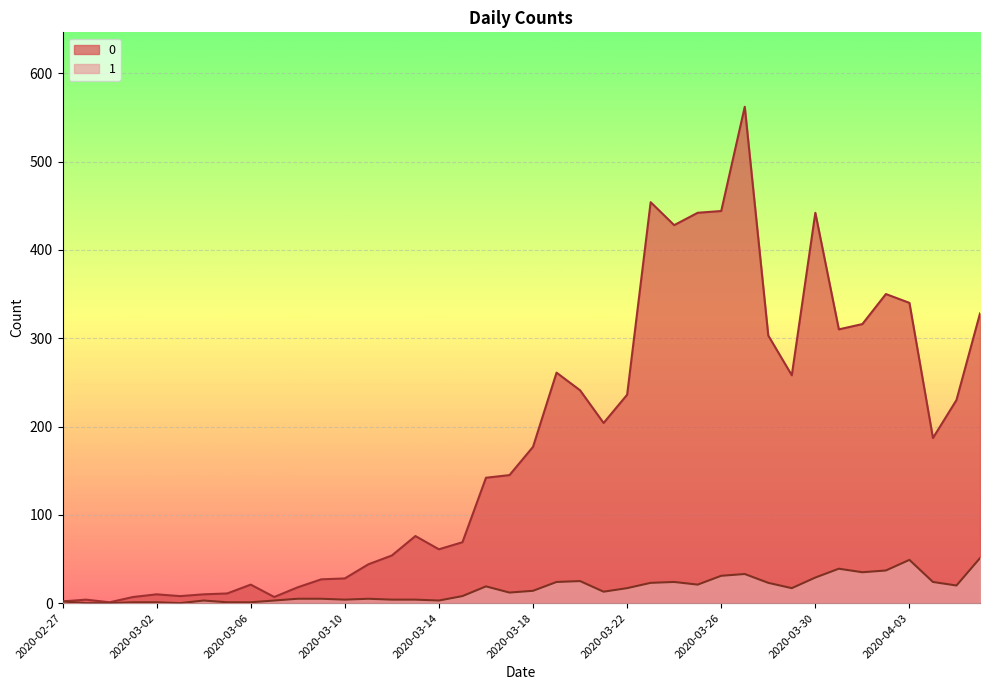

How many lines are shown in the chart?

2